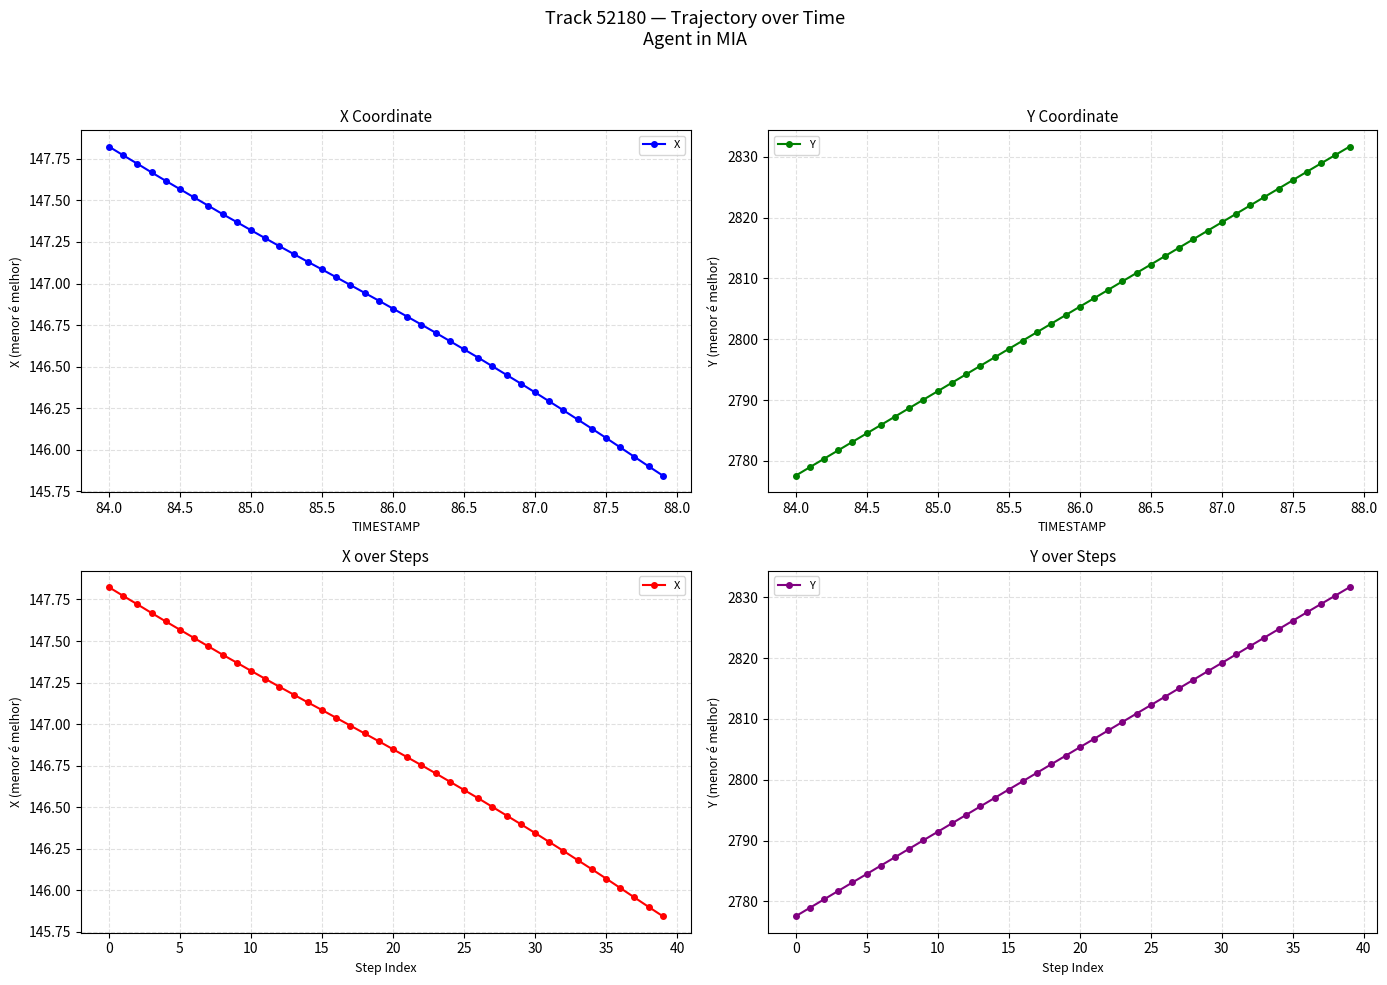

True or false: Y has more than 0 interior local peaks.

False